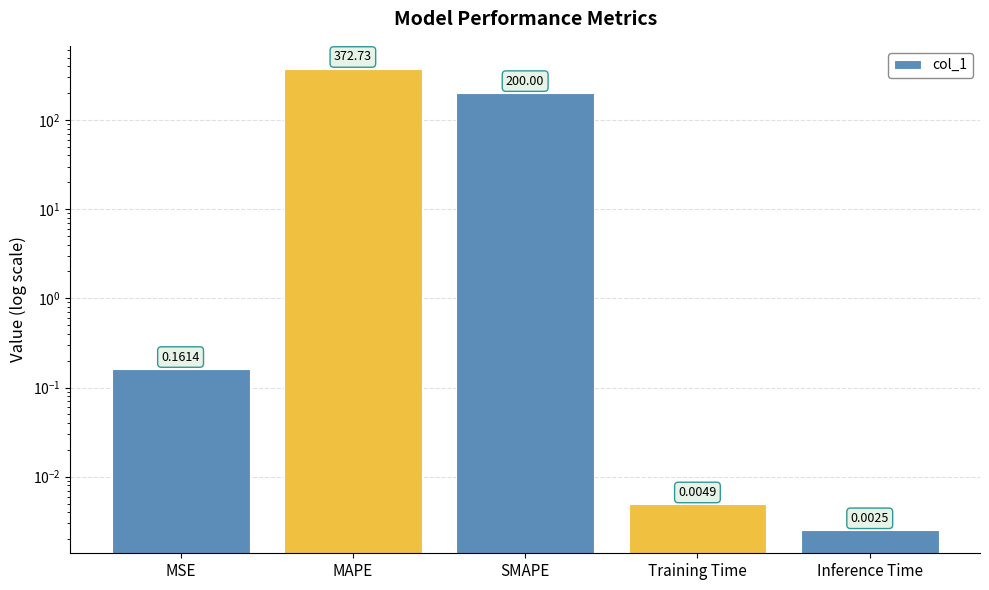

List the labels in order of value, smallest first.

Inference Time, Training Time, MSE, SMAPE, MAPE